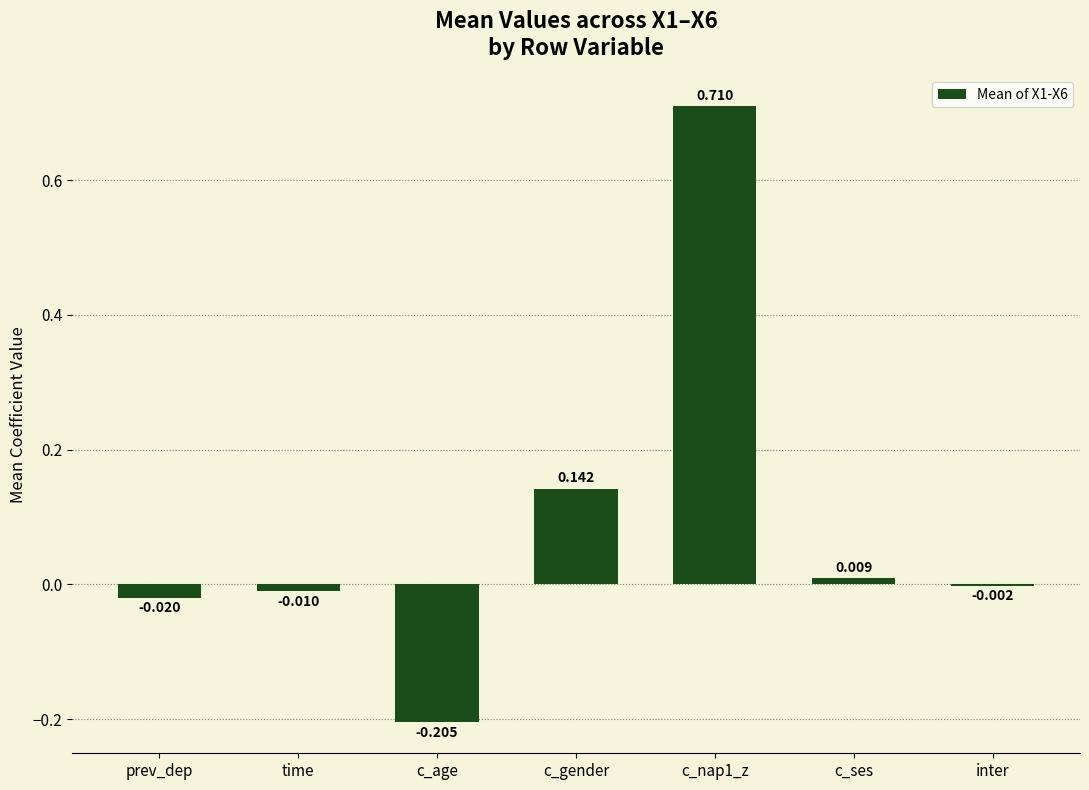

Where does the data first go above 0?

c_gender